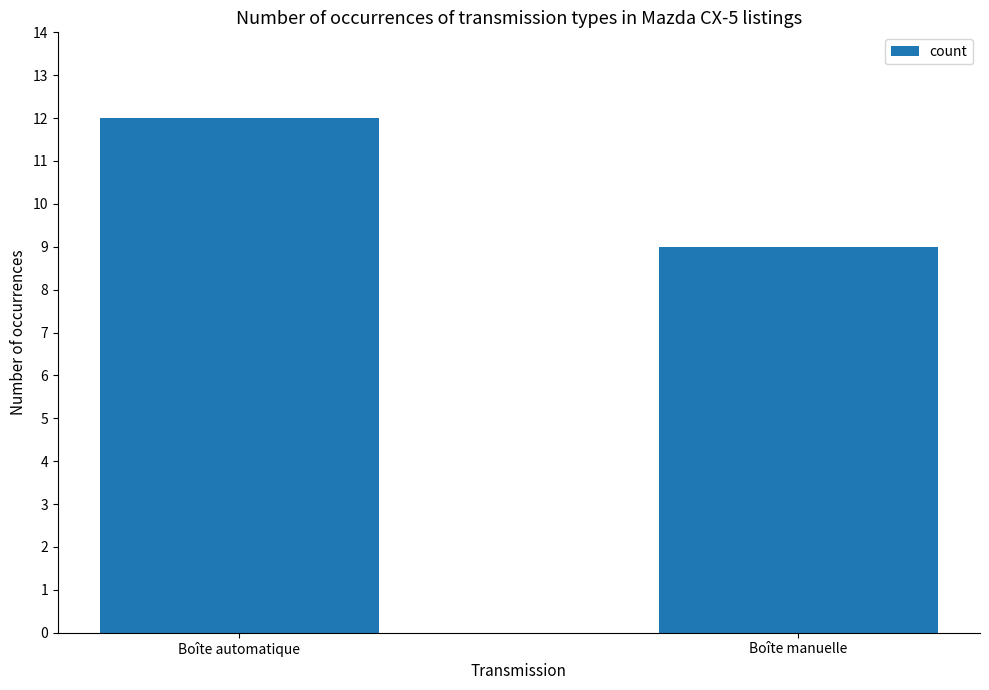

What value does the data have at Boîte automatique?

12